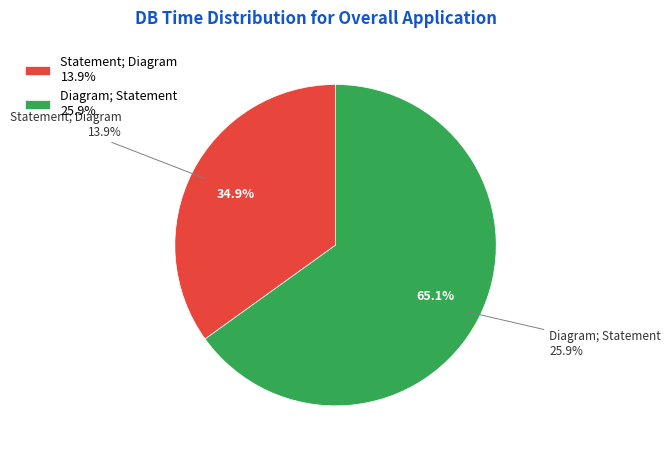

Between Statement; Diagram and Diagram; Statement, which is larger?

Diagram; Statement